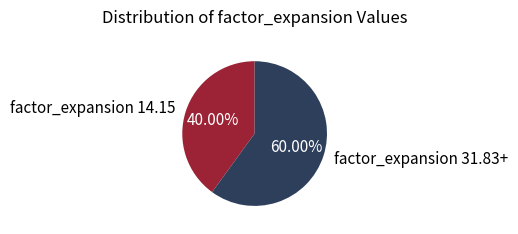

Count the number of slices in the pie.

2